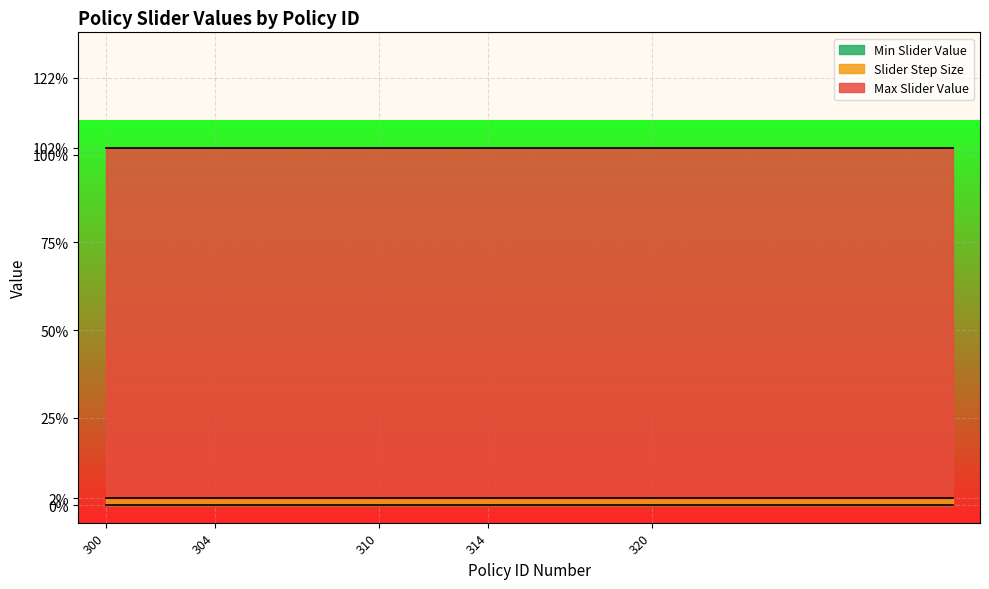

List the series in order of their peak value, highest first.

Max Slider Value, Slider Step Size, Min Slider Value